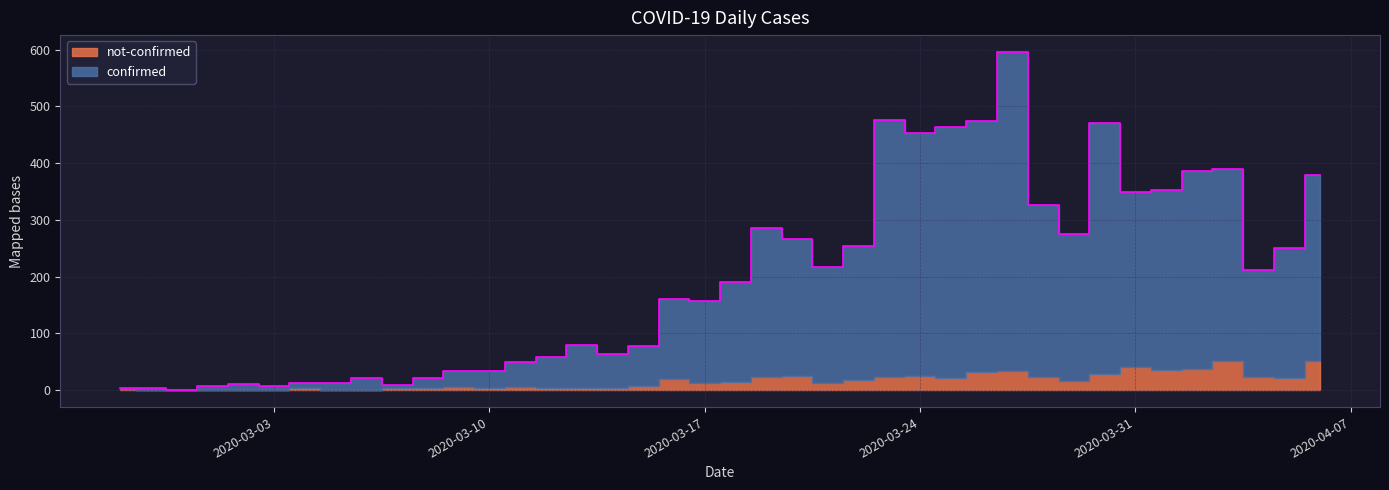

What is the difference between the maximum and second lowest values?

592